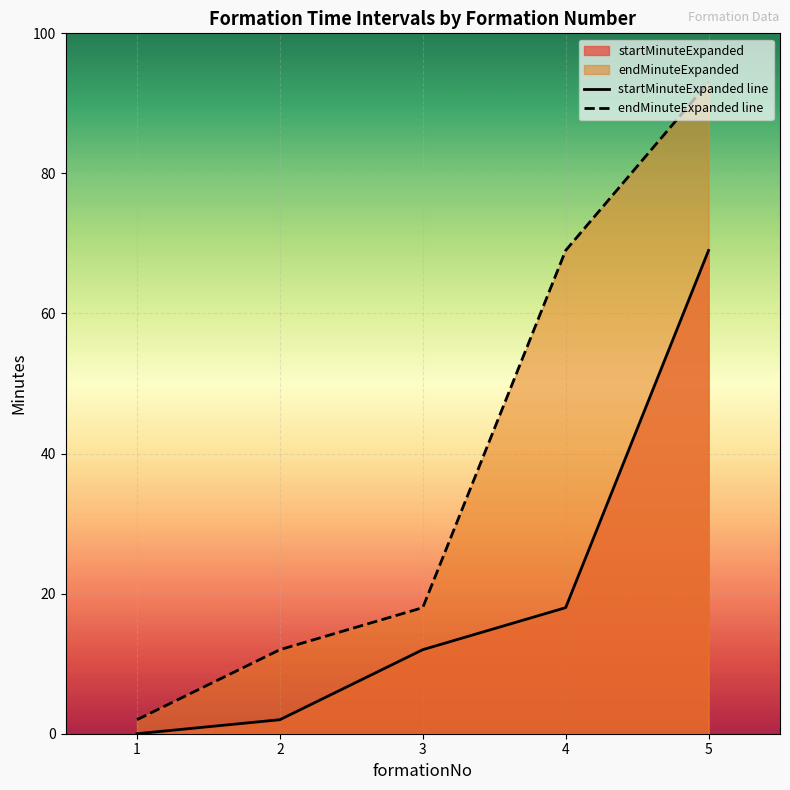

What is the difference between the maximum and minimum values in the endMinuteExpanded line series?

91